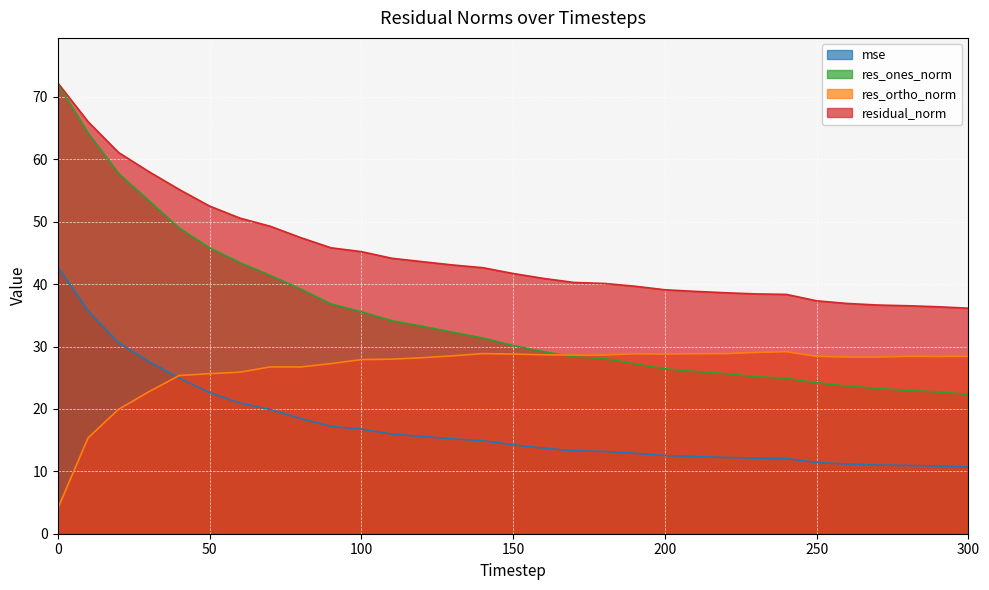

True or false: mse has more than 2 interior local peaks.

False